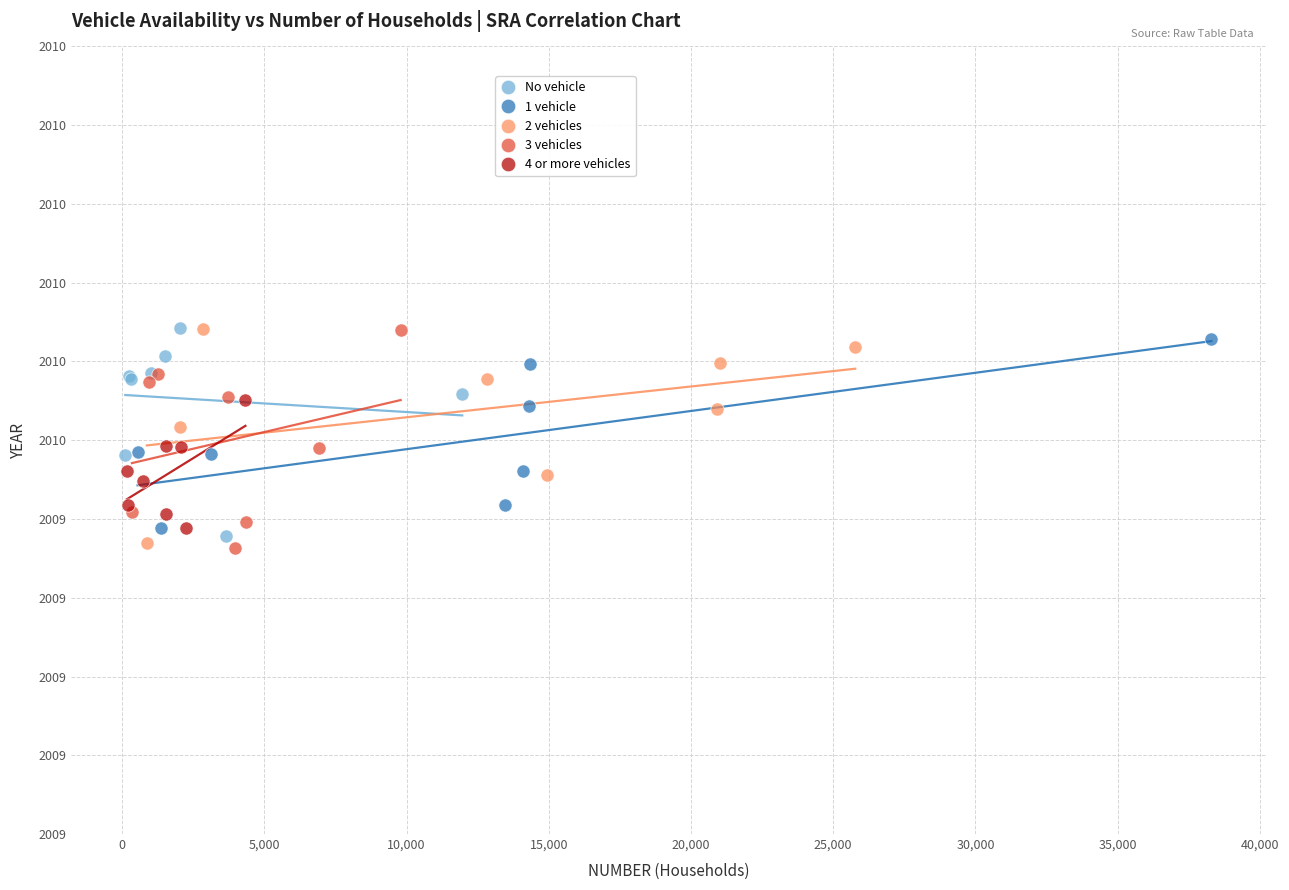

What are all the series names shown in the legend?

No vehicle, 1 vehicle, 2 vehicles, 3 vehicles, 4 or more vehicles